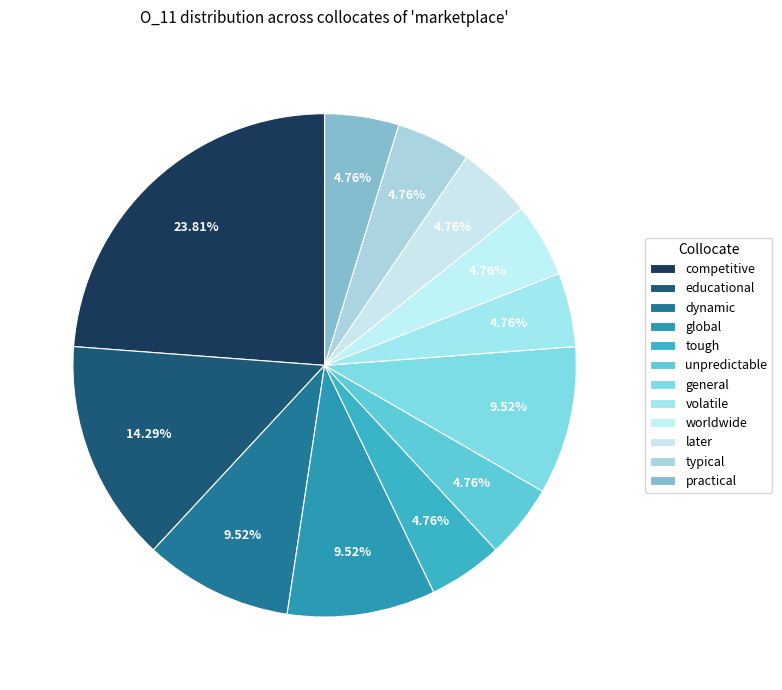

Is the sum of global and volatile greater than half?

No